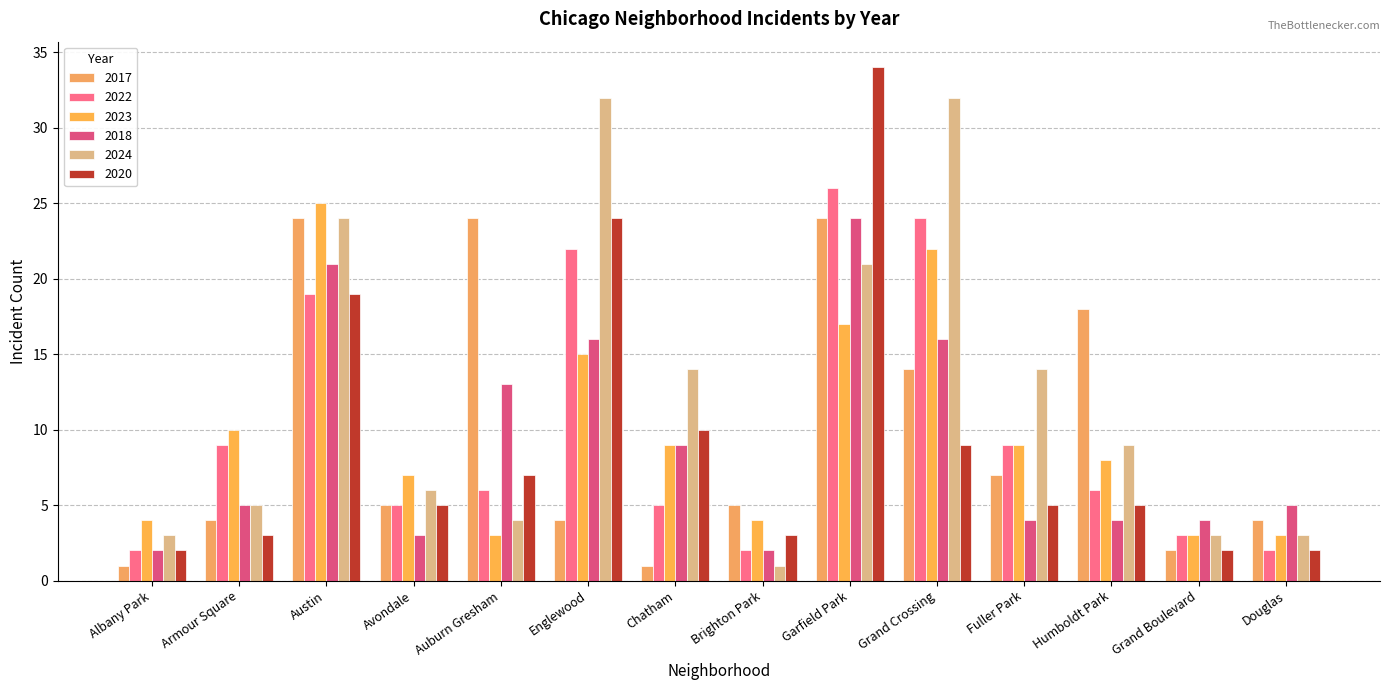

What is the difference between the maximum and minimum values in the 2020 series?

32